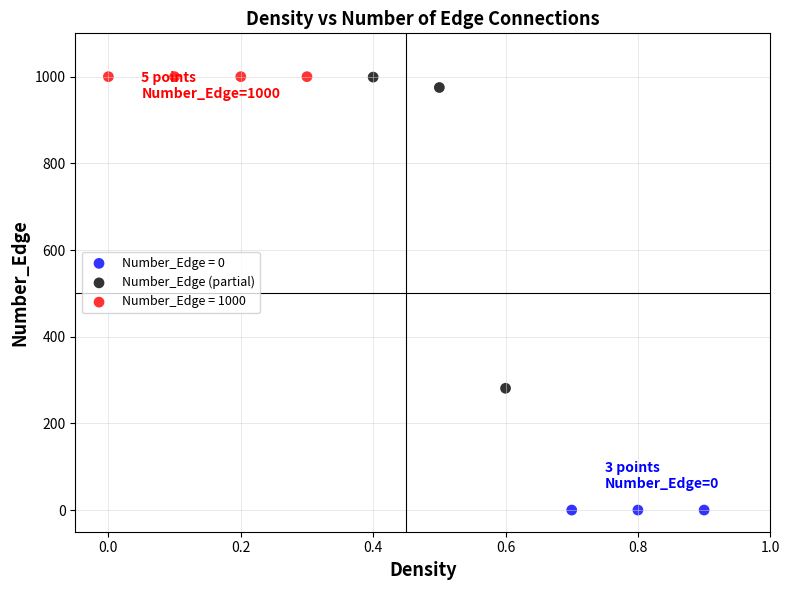

Which series contains the lowest Y value?

Number_Edge = 0